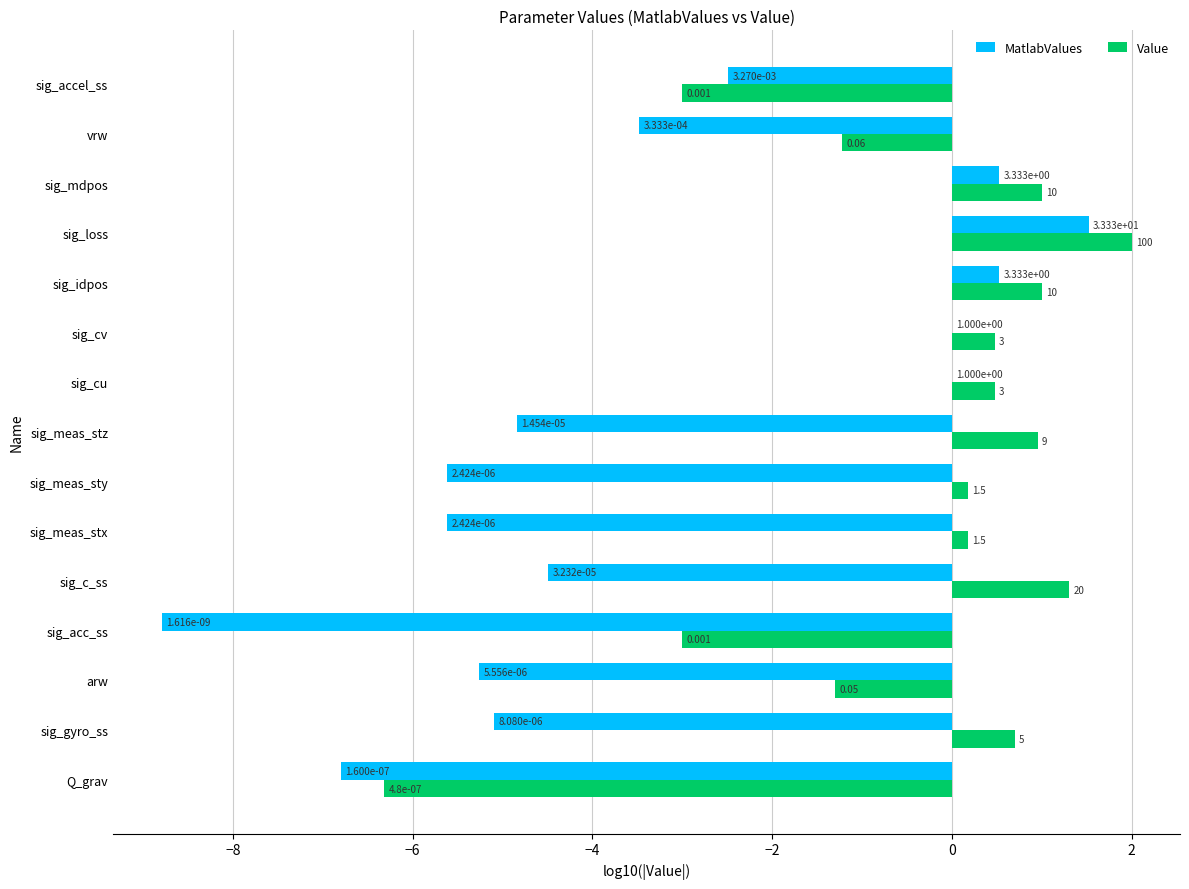

At which label is Value closest to -2?

arw